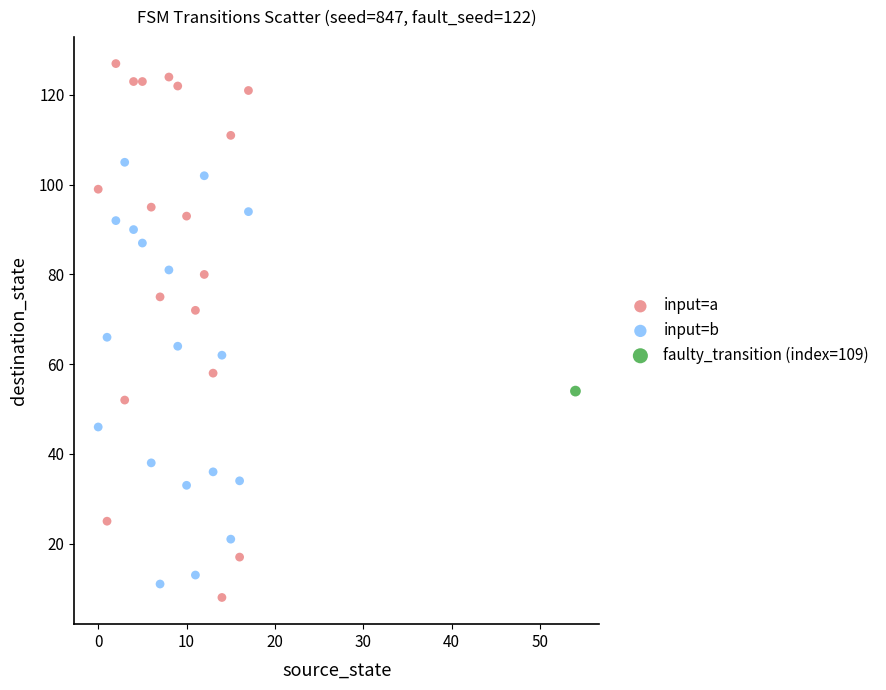

Which series contains the lowest Y value?

input=a